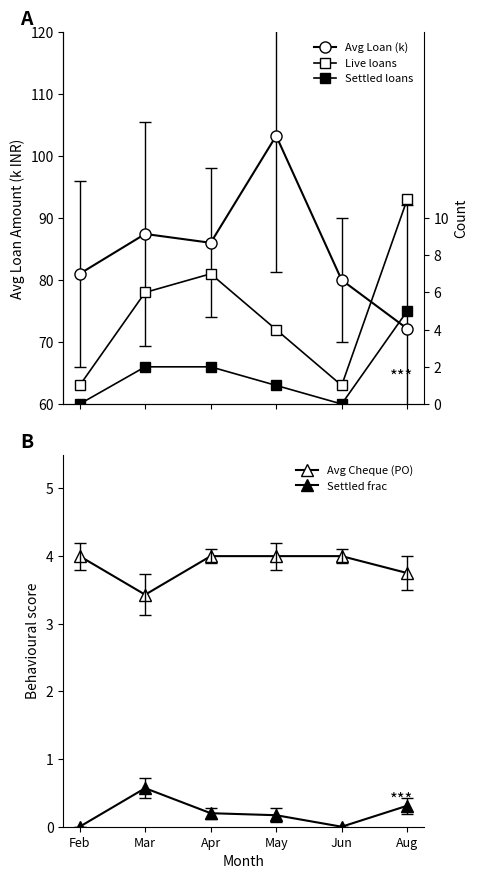

What are all the series names shown in the legend?

Avg Loan (k), Avg Cheque (PO), Settled frac, Live loans, Settled loans